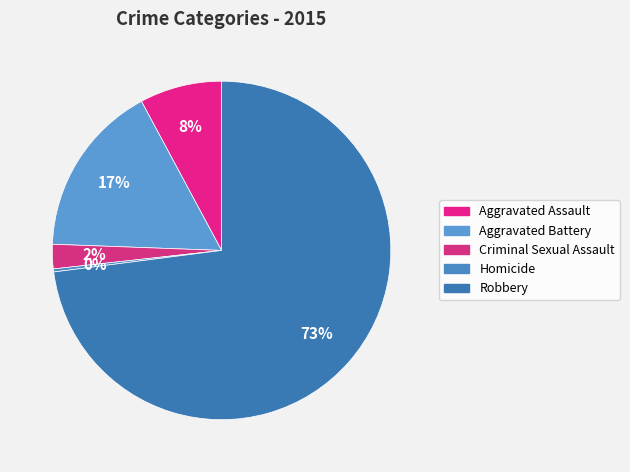

Between Aggravated Battery and Aggravated Assault, which is larger?

Aggravated Battery